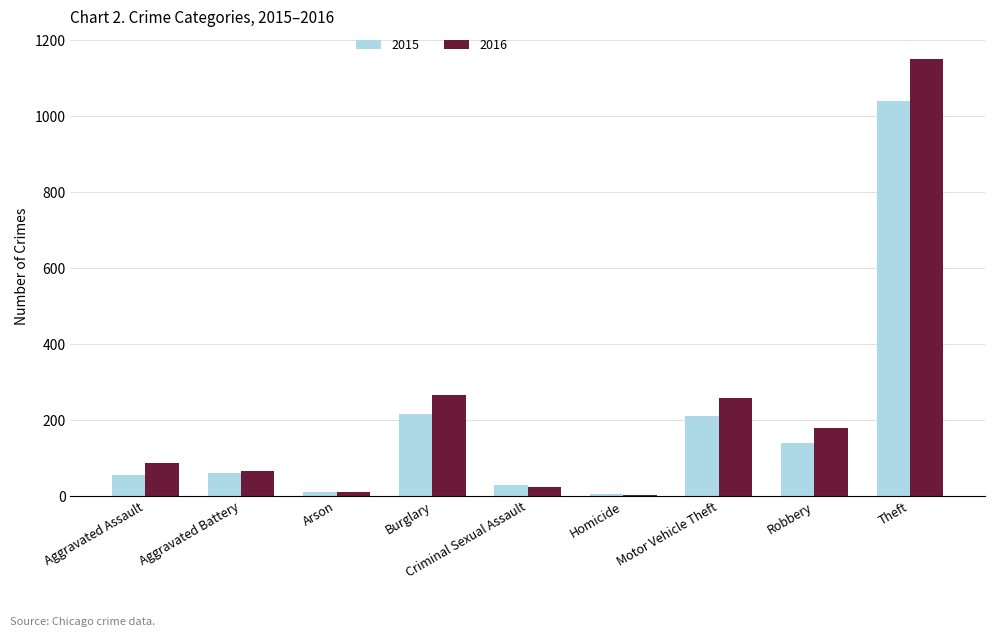

What is the highest value of the 2016 series?

1151